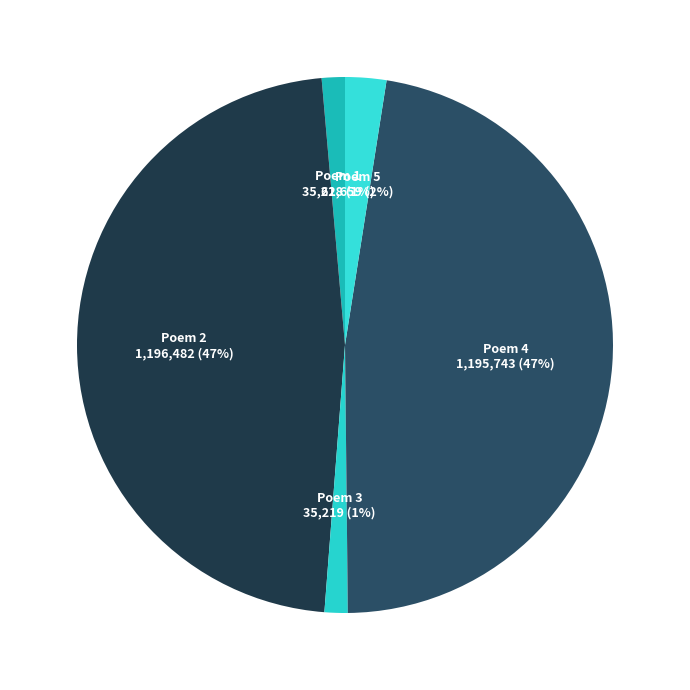

To the nearest percent, what percentage of the pie is Poem 3?

1%